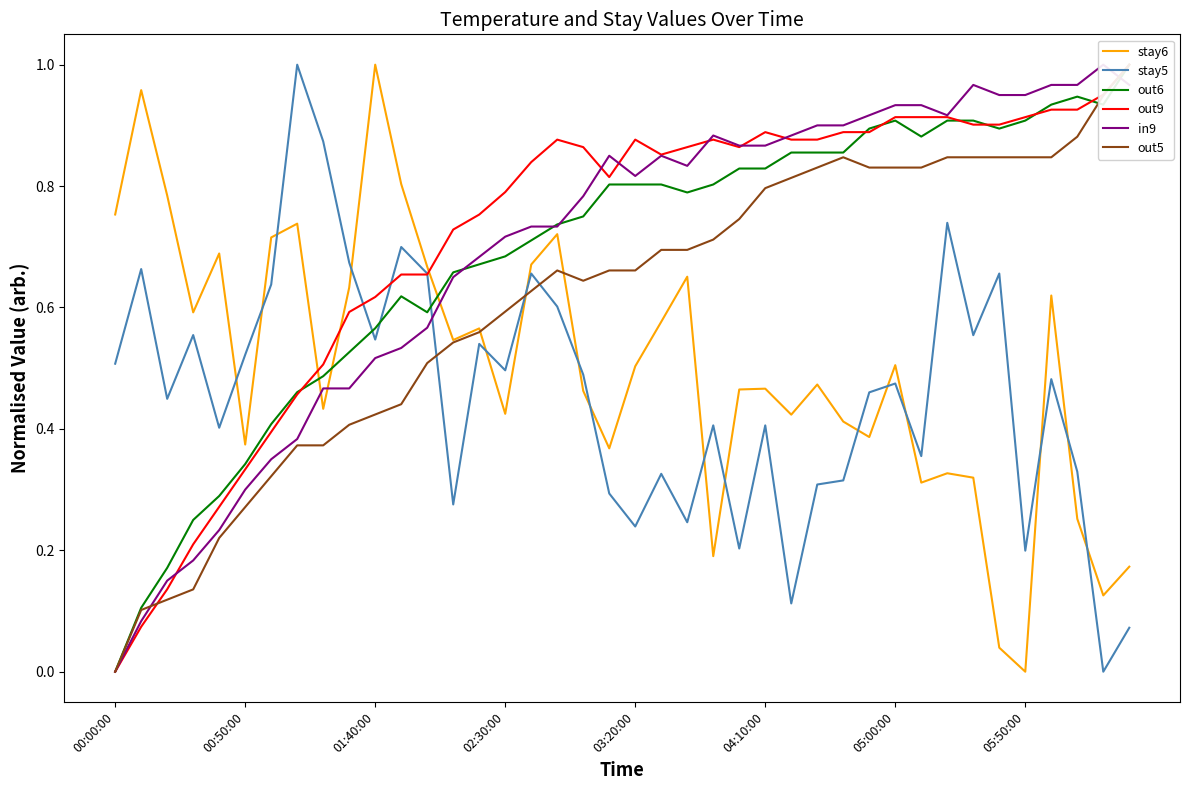

What is the difference between the highest and lowest values at 19?

0.6